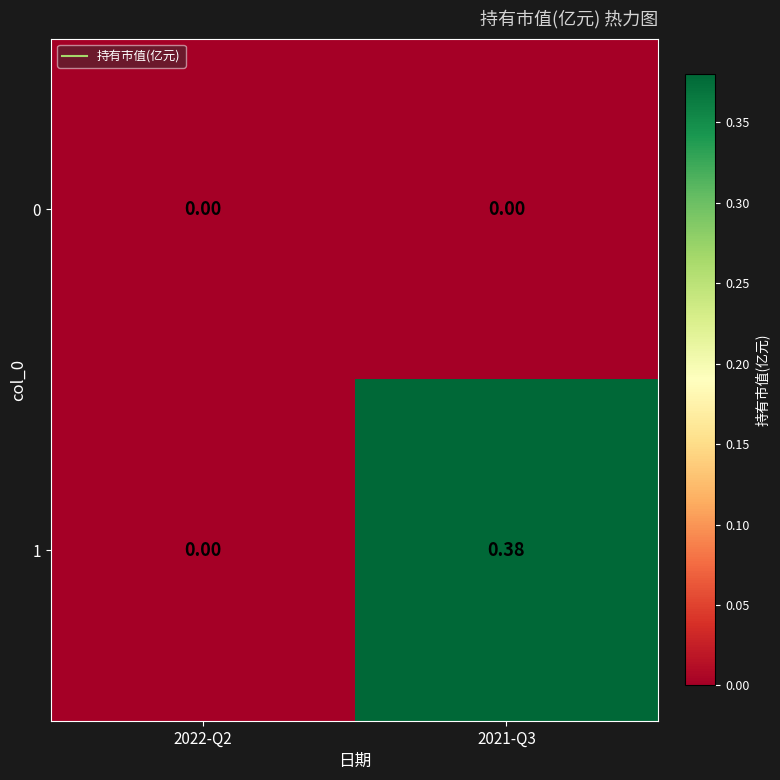

Which series has the largest total across all categories?

1